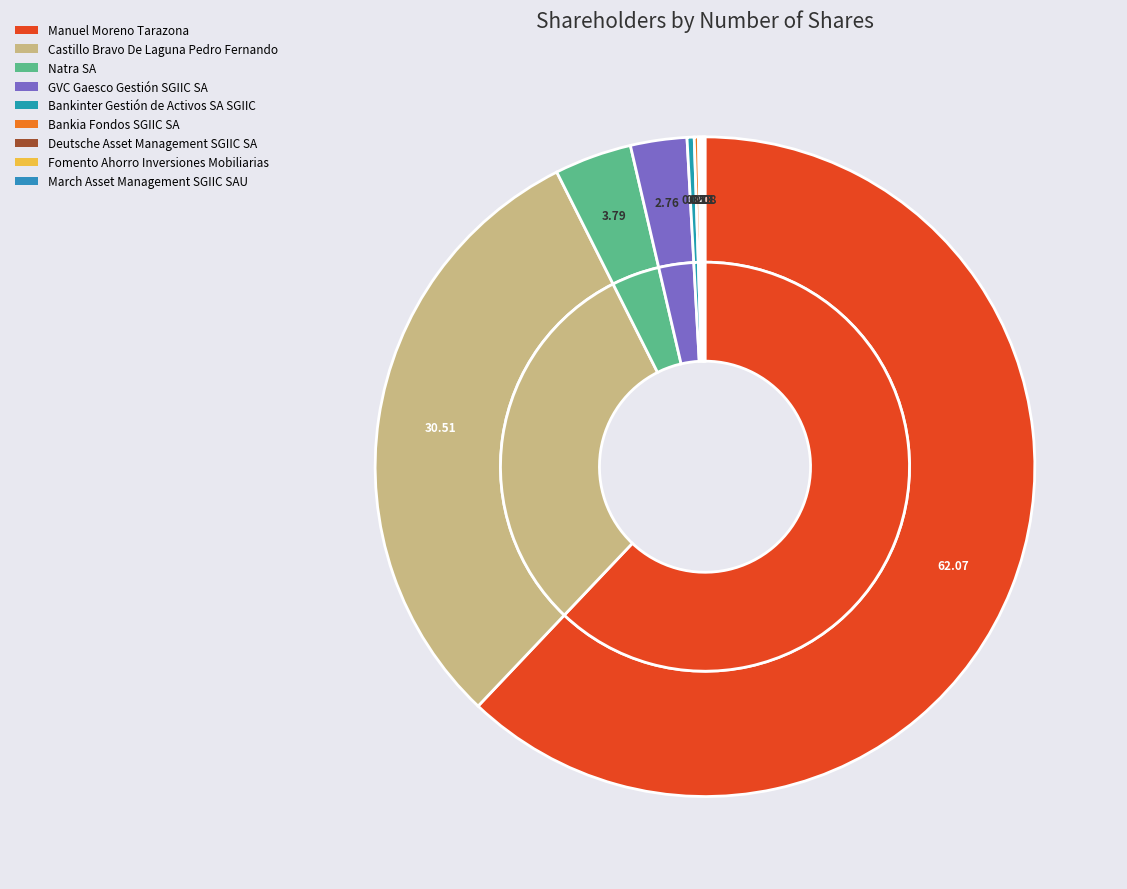

Between Castillo Bravo De Laguna Pedro Fernando and GVC Gaesco Gestión SGIIC SA, which is larger?

Castillo Bravo De Laguna Pedro Fernando